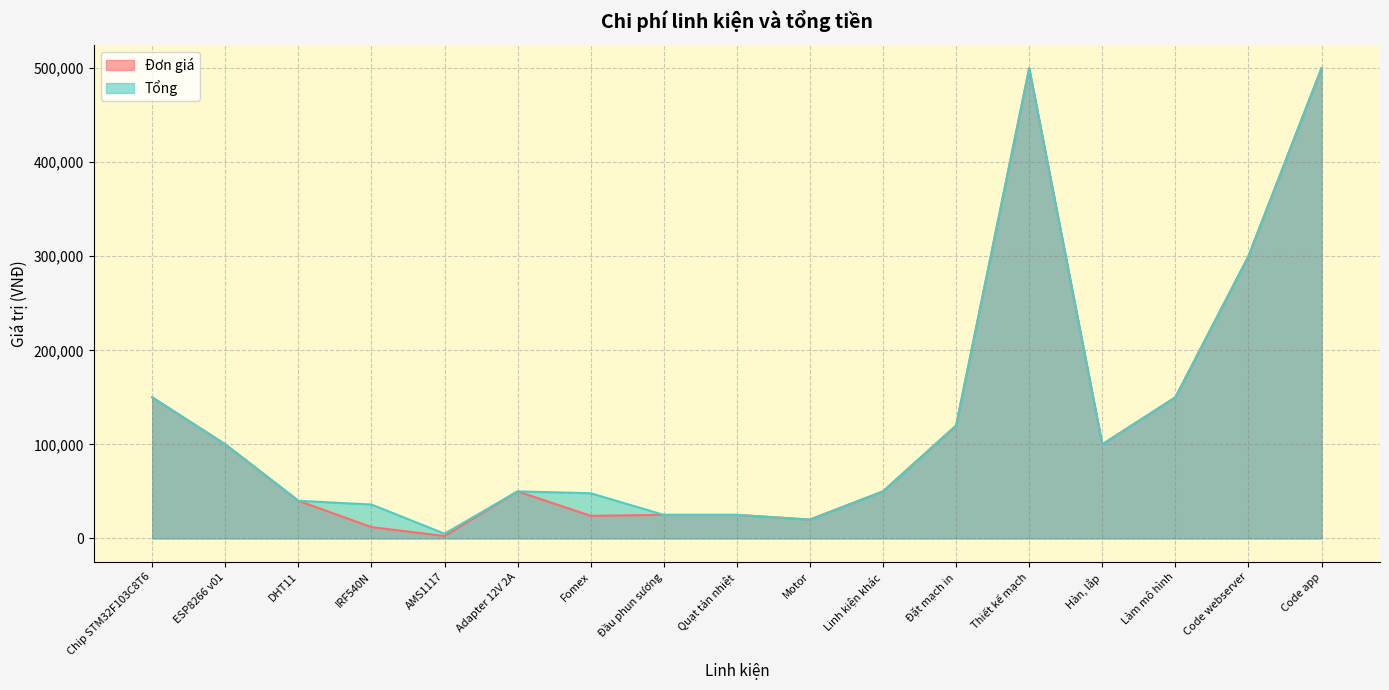

What is the value of the Tổng point at the 3rd from the left?

40000